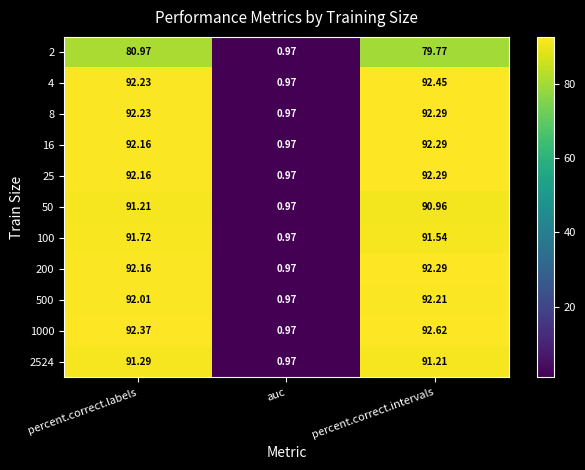

Is the value of 8 at percent.correct.labels greater than the value of 500 at percent.correct.intervals?

Yes